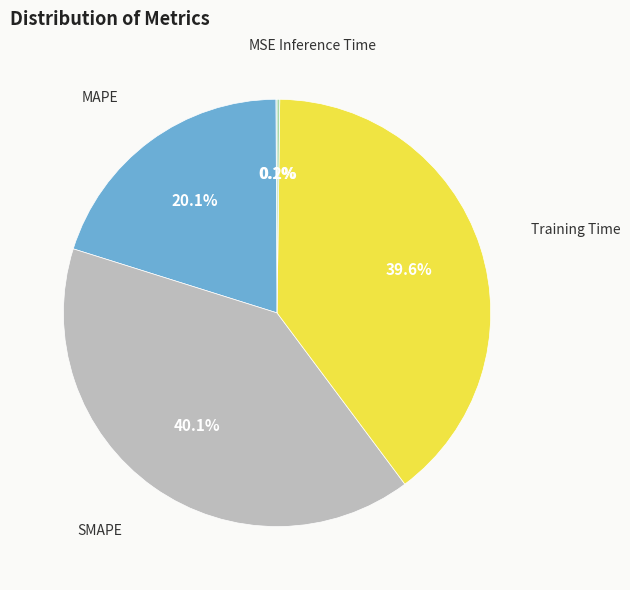

Is there any slice that represents more than half of the pie?

No